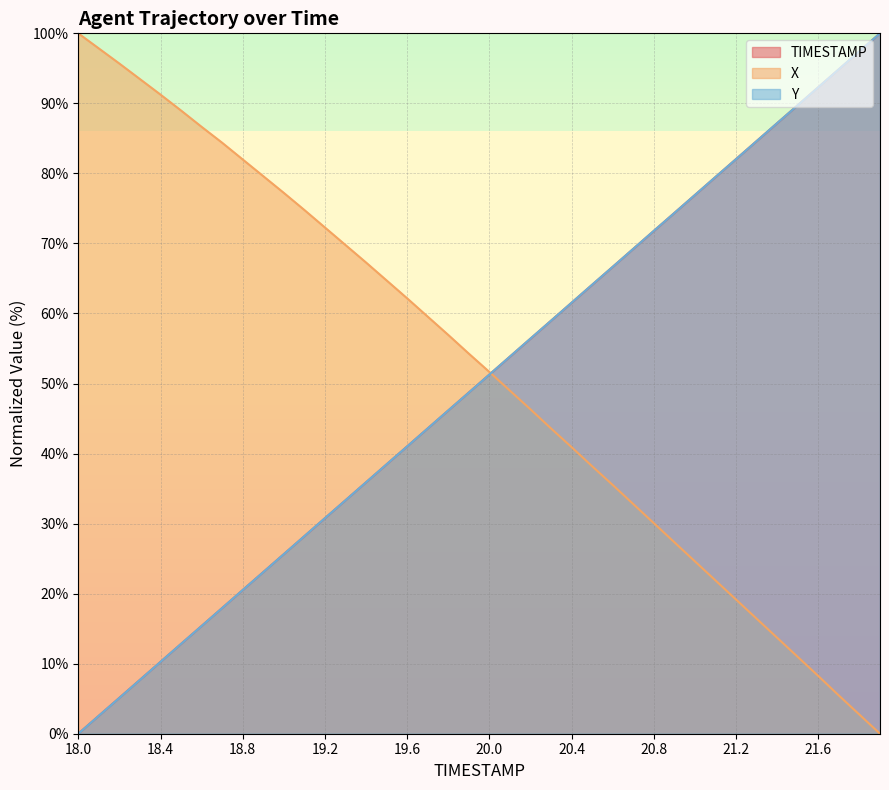

True or false: TIMESTAMP has a value of 64.1 at 20.5.

True